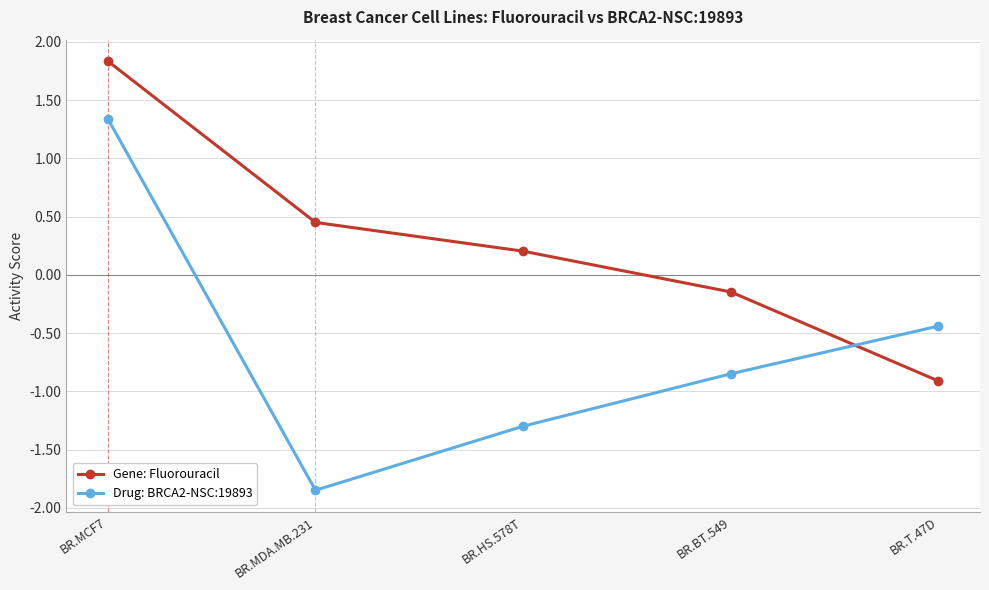

Where is the first local minimum for Drug: BRCA2-NSC:19893?

BR.MDA.MB.231